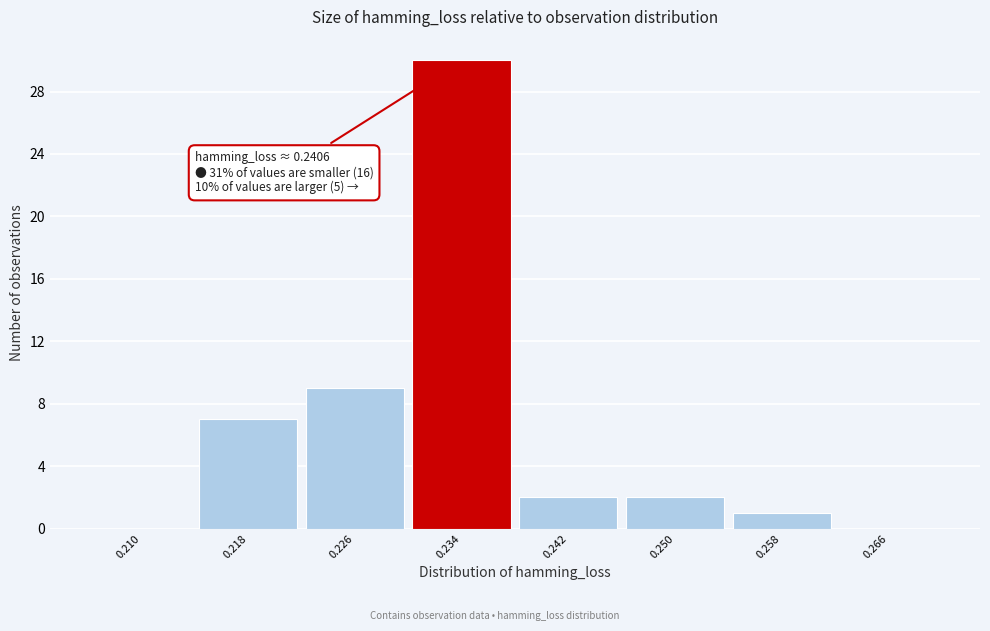

Reading left to right, extract all data points from this chart.

0.210=0	0.218=7	0.226=9	0.234=30	0.242=2	0.250=2	0.258=1	0.266=0